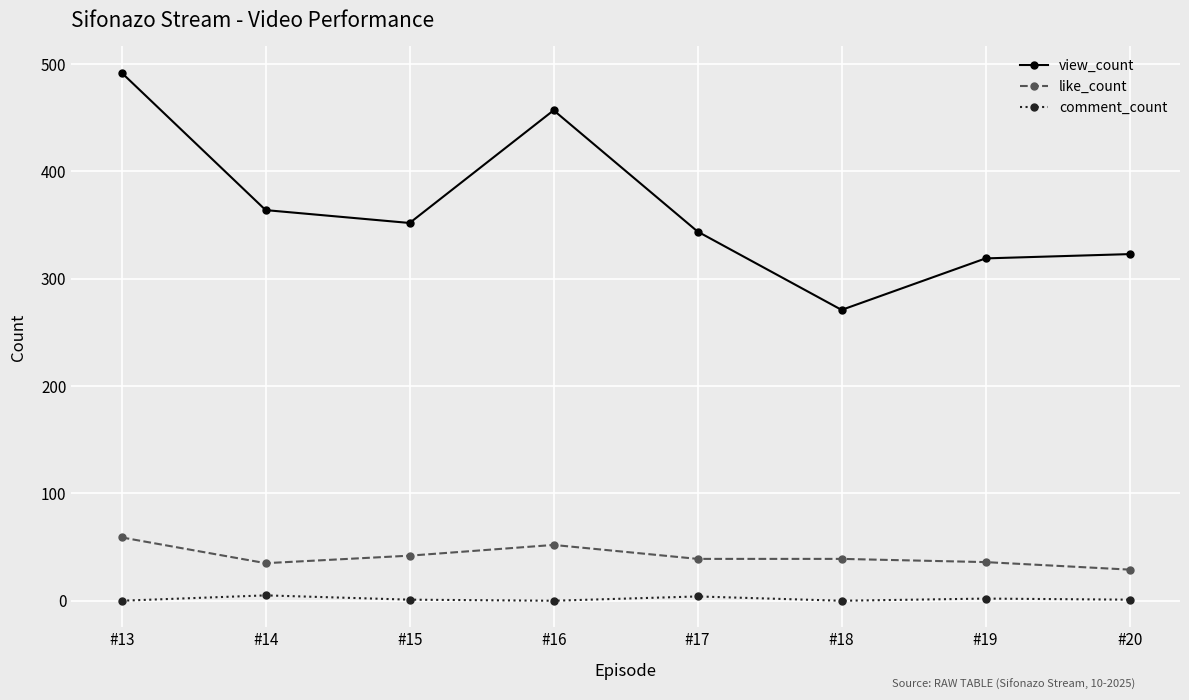

Is it true that like_count equals 52 at #16?

True